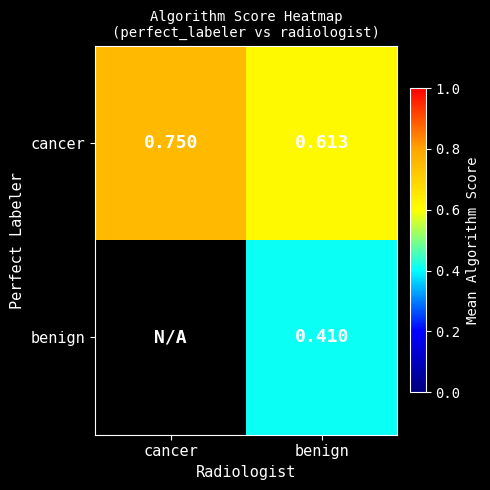

How many values in benign are above zero?

1